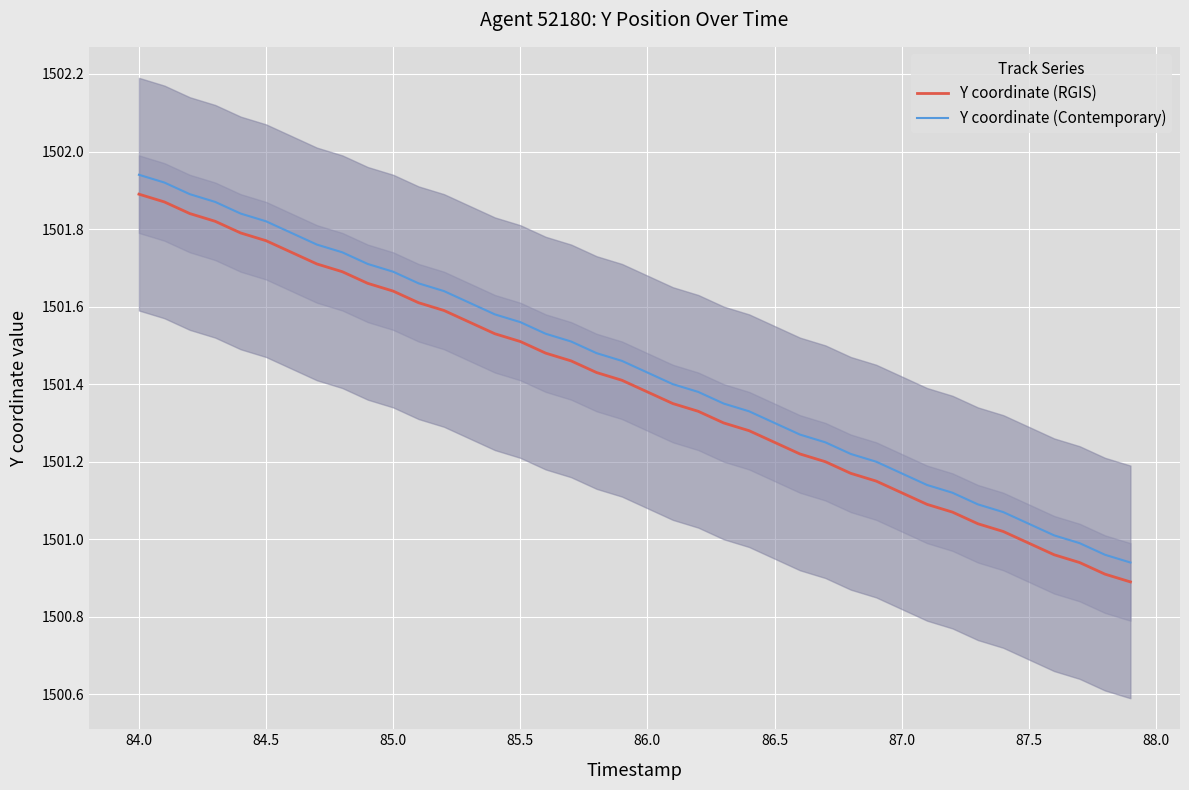

How many lines are shown in the chart?

2